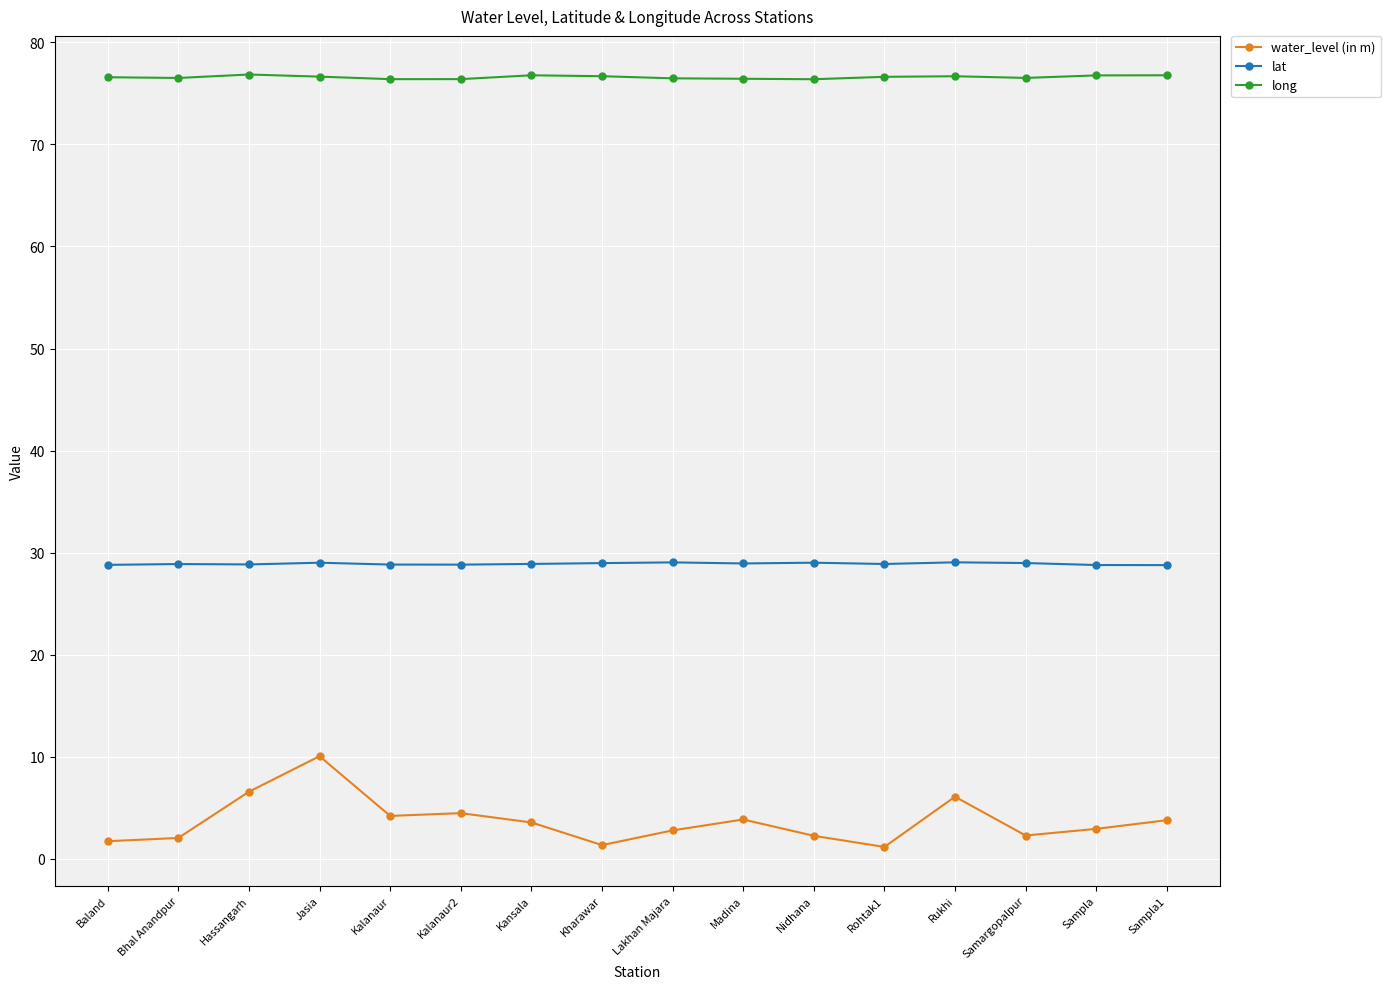

At which category does water_level (in m) reach its first local peak?

Jasia